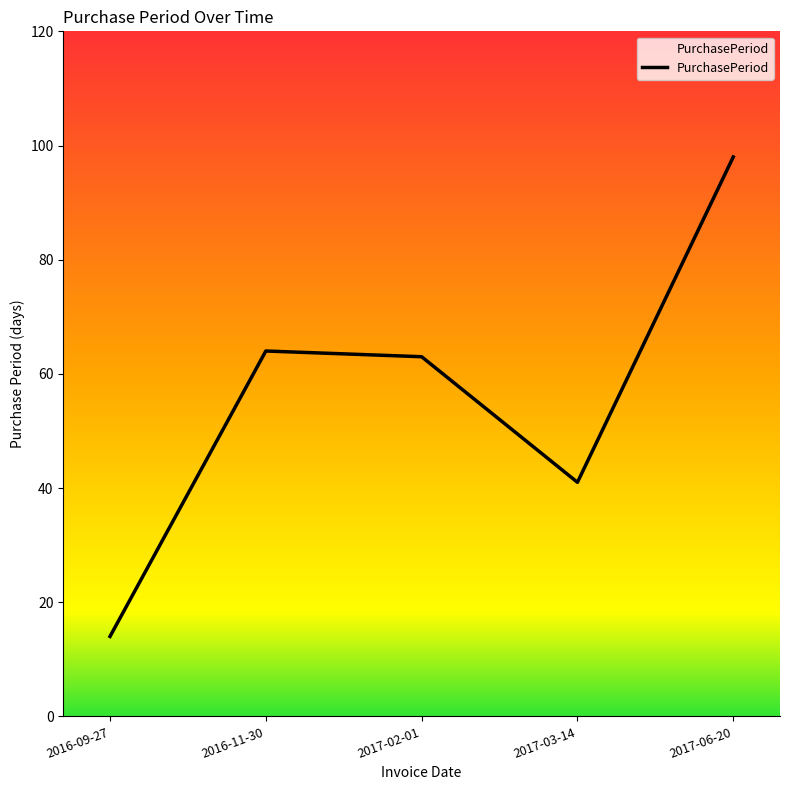

What is the minimum value shown in the chart?

14